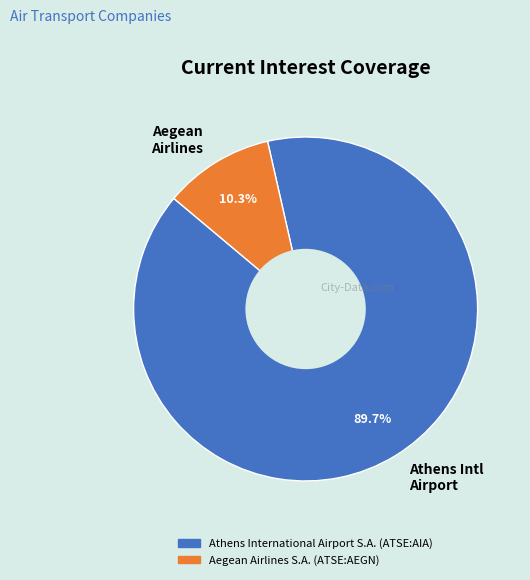

Count the number of slices in the pie.

2